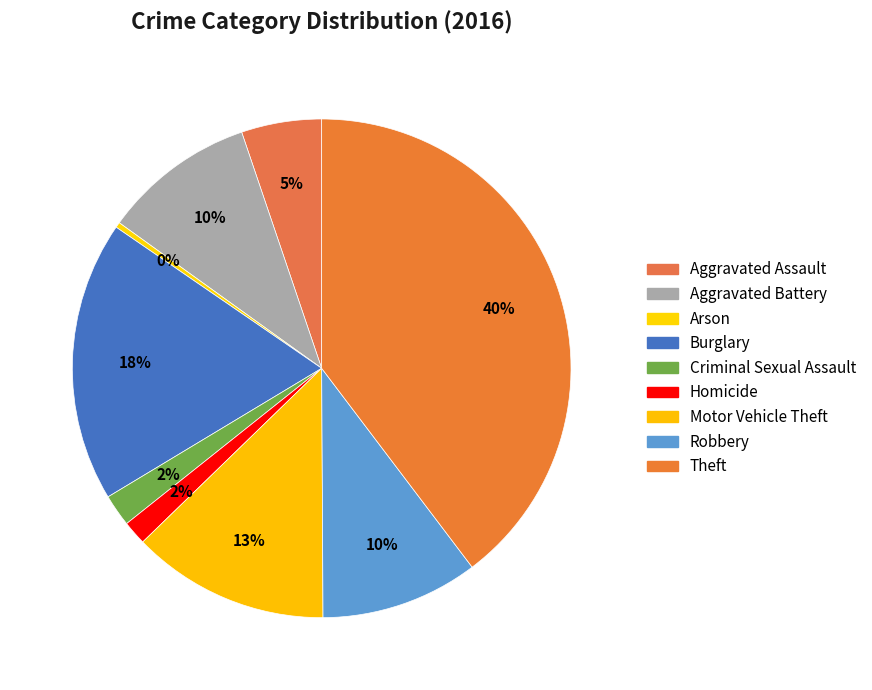

What is the ratio of the value at Homicide to the value at Aggravated Battery?

0.2